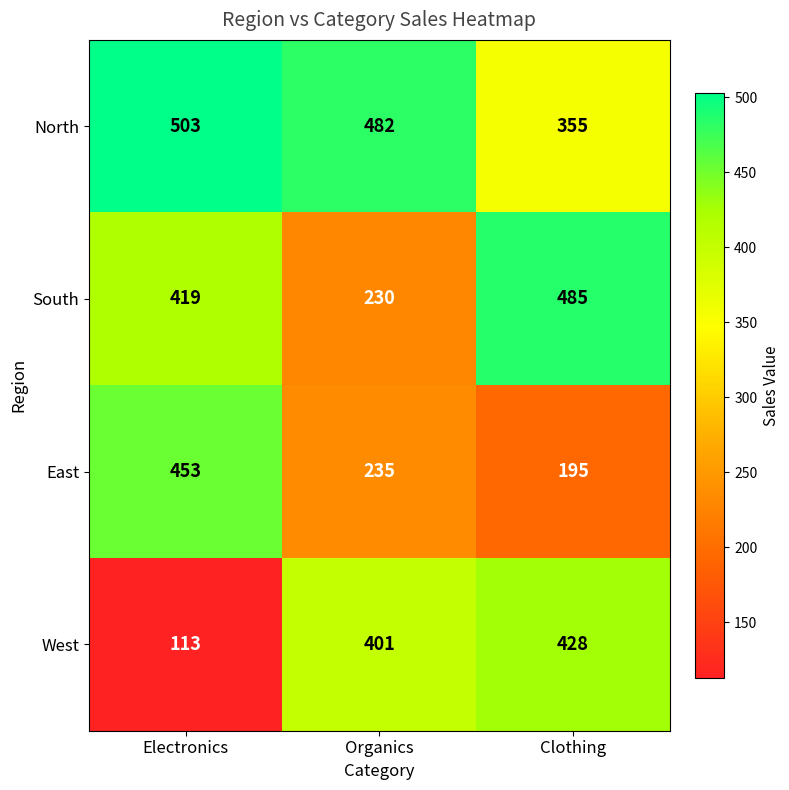

True or false: South has a value of 485 at Clothing.

True